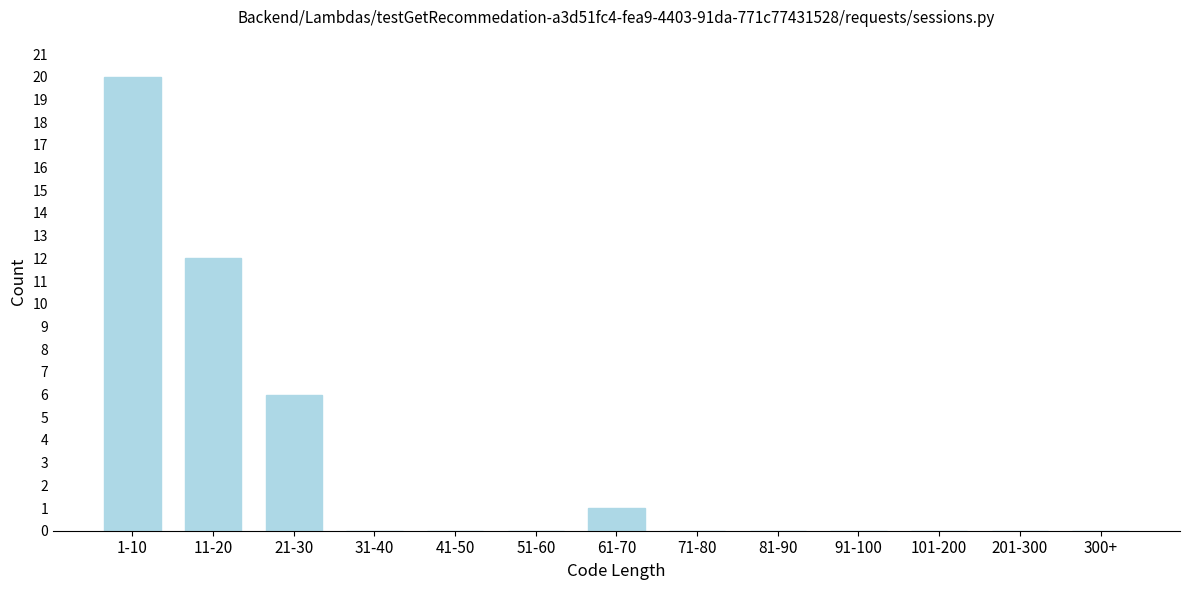

Reading right to left, extract all data points from this chart.

300+=0	201-300=0	101-200=0	91-100=0	81-90=0	71-80=0	61-70=1	51-60=0	41-50=0	31-40=0	21-30=6	11-20=12	1-10=20